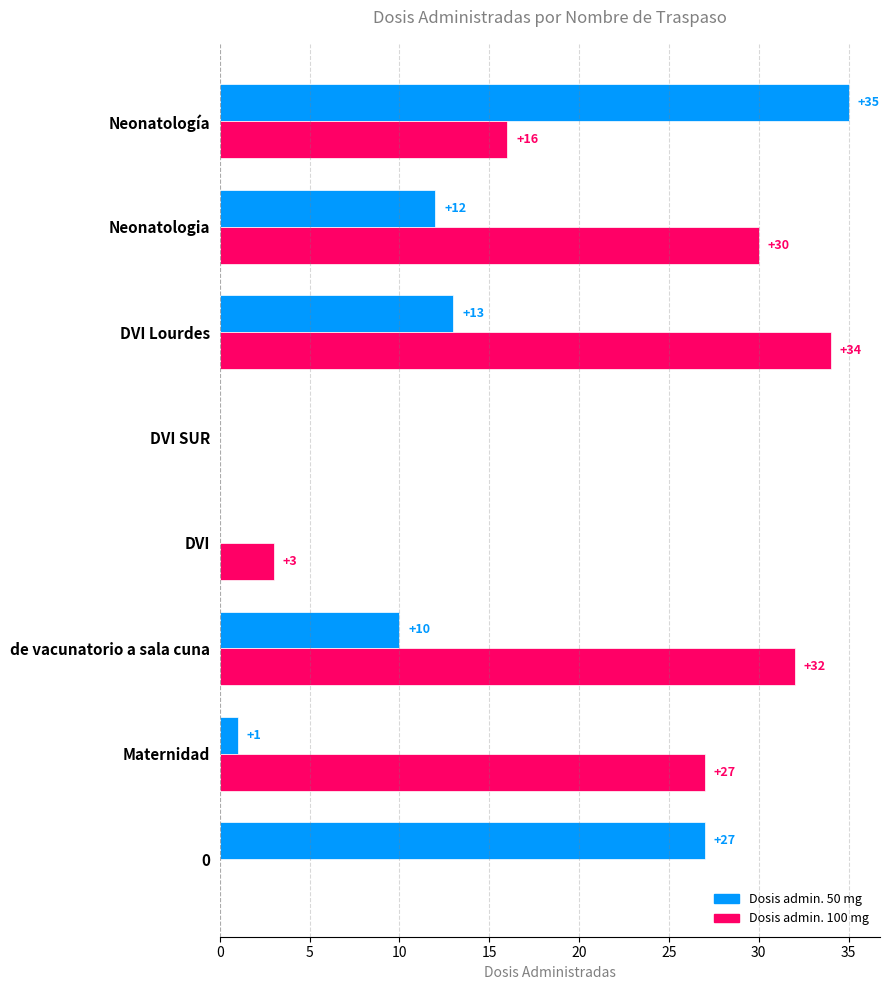

What is the maximum value for Dosis admin. 50 mg?

35